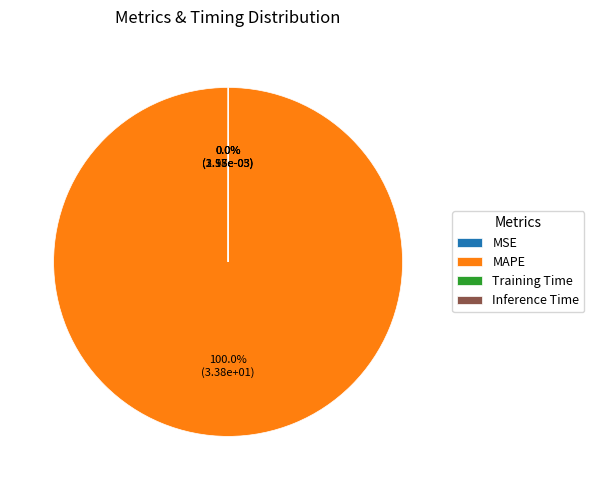

Which category has the biggest portion of the pie?

MAPE